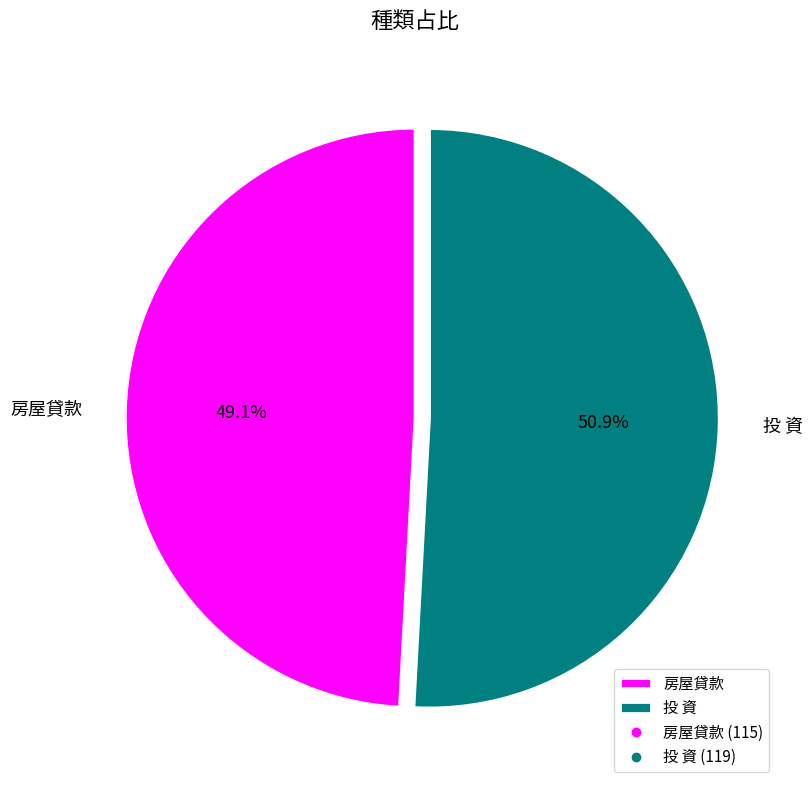

To the nearest percent, what is the average slice percentage?

50%